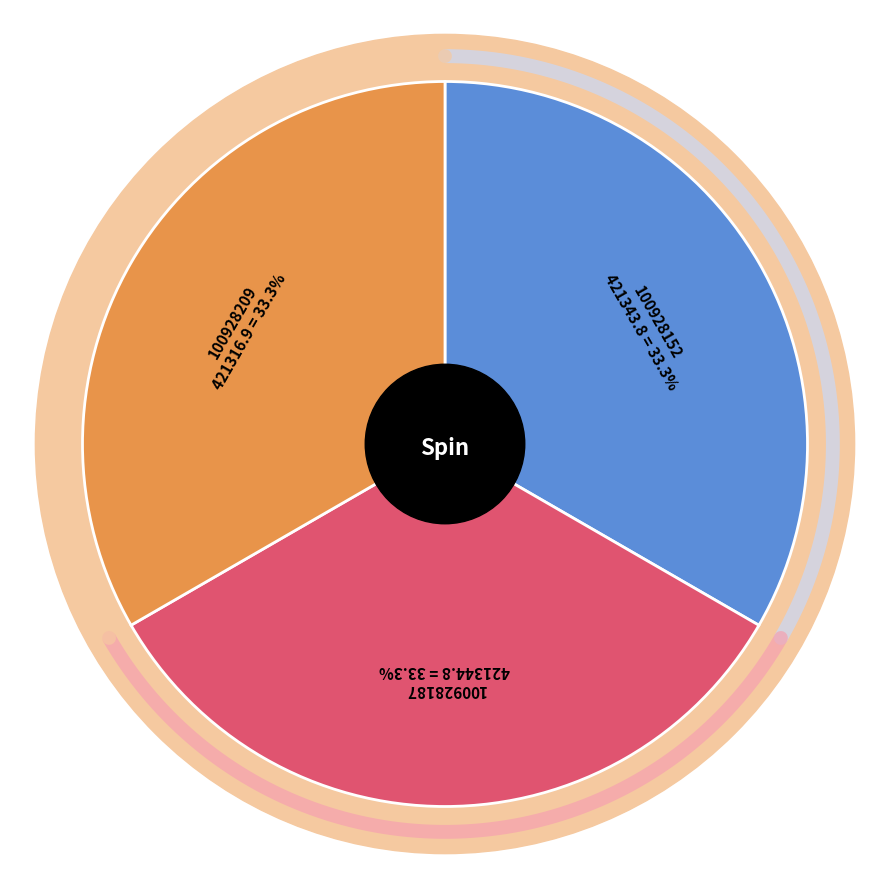

Is there any slice that represents more than half of the pie?

No